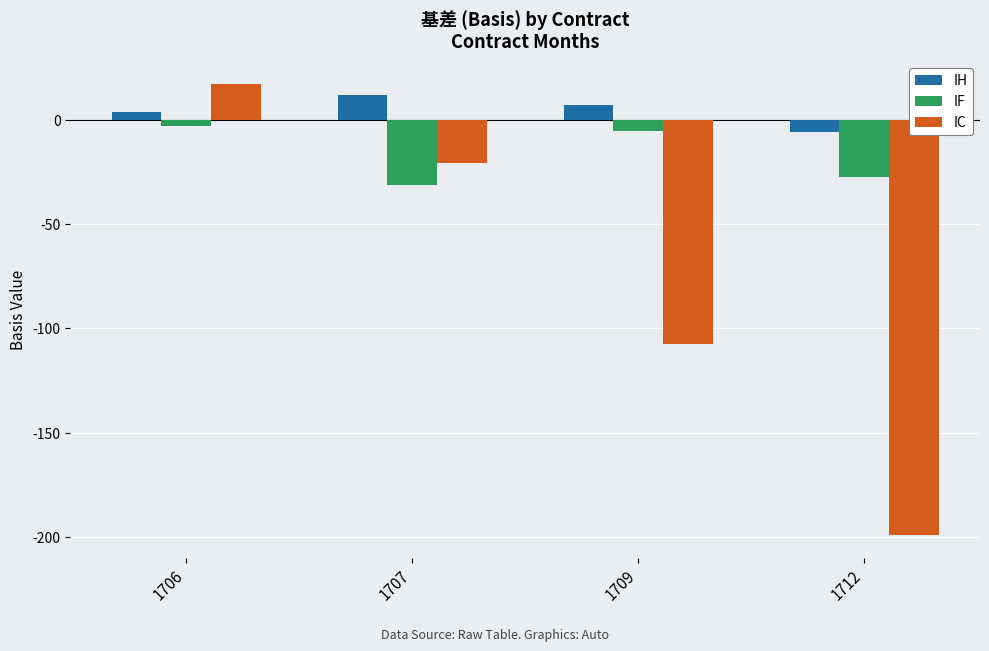

What is the minimum value for IC?

-198.9